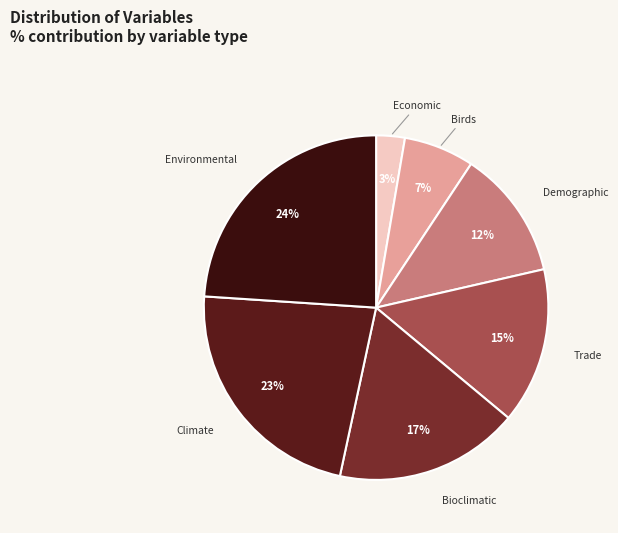

Count the number of slices in the pie.

7